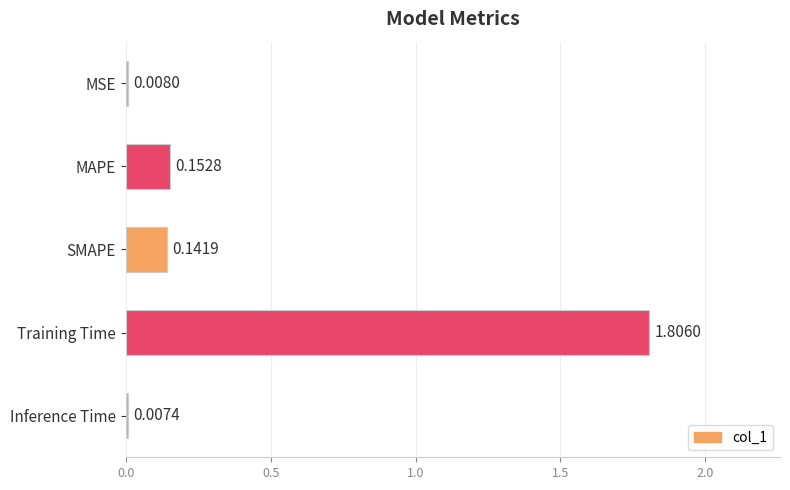

Where is the data nearest to the value 0?

Inference Time